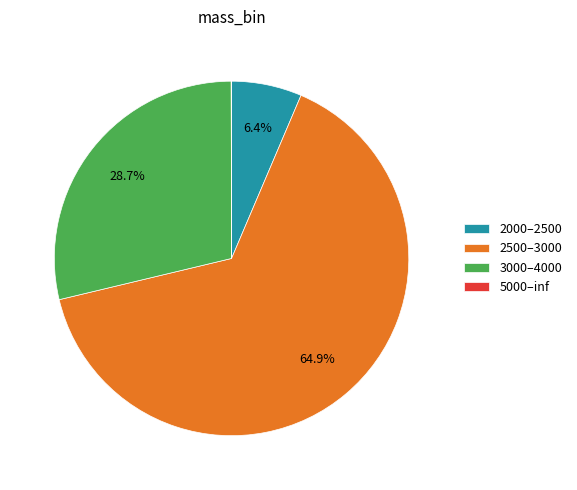

Is there any slice that represents more than half of the pie?

Yes